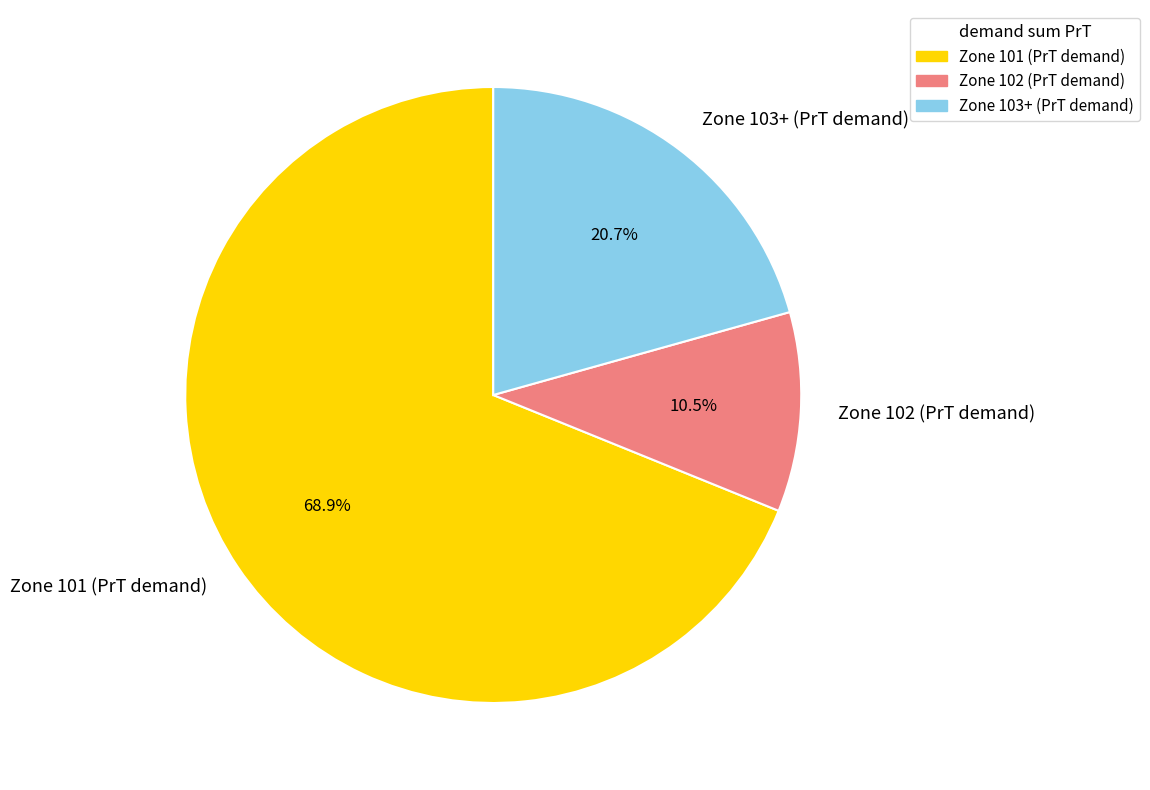

Is there a majority slice in this chart?

Yes